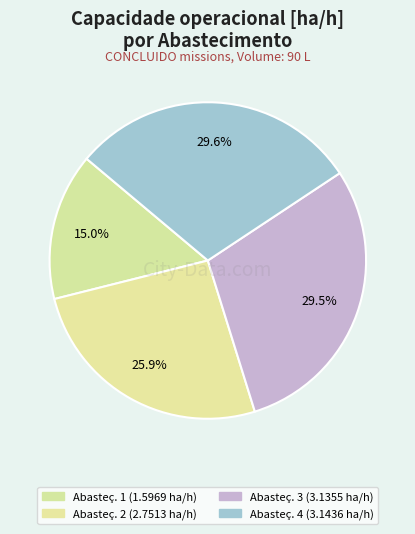

How many segments does this pie chart have?

4